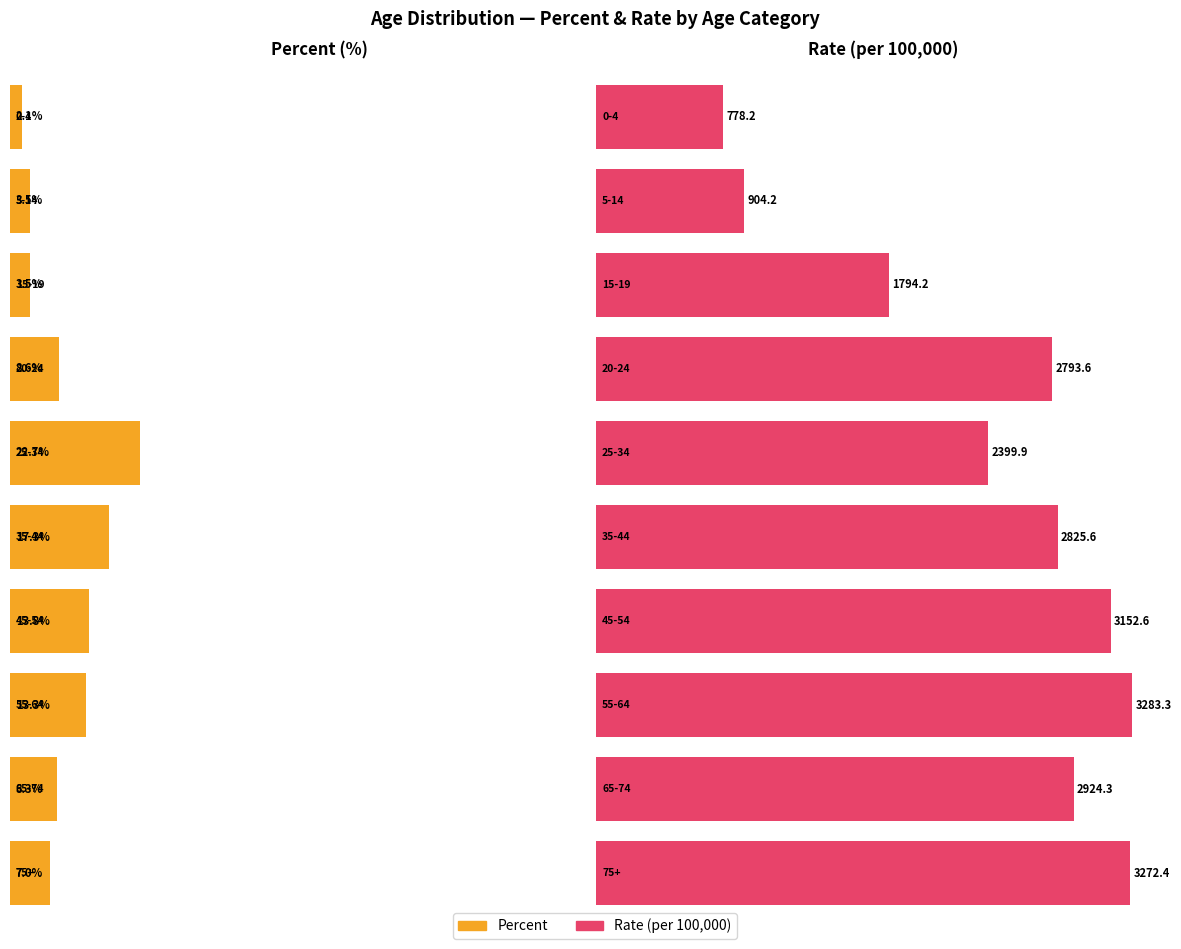

What is the difference between the Rate (per 100,000) values at 5-14 and 55-64?

2379.1